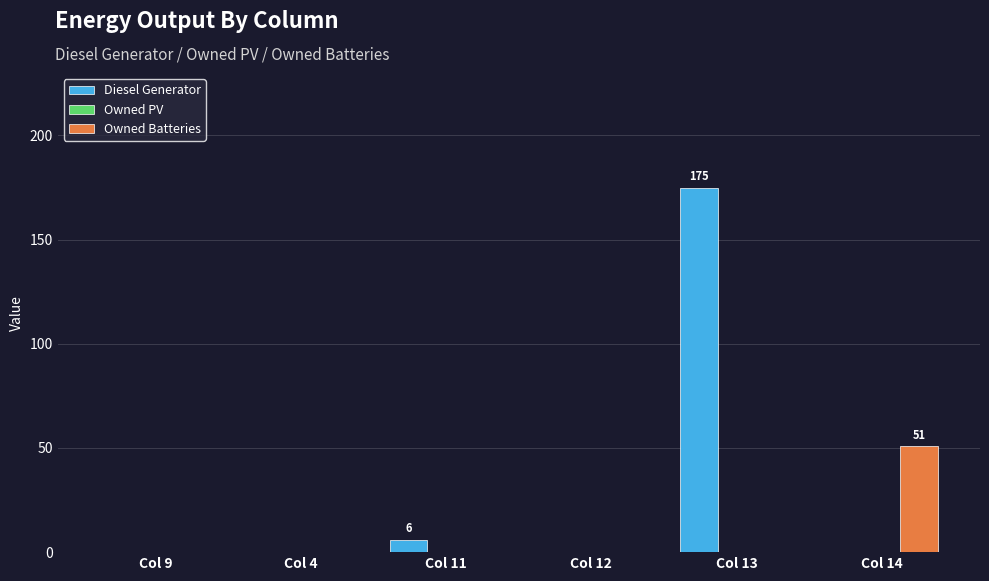

Reading right to left, what are all the values shown in this chart?

Diesel Generator: Col 14=0	Col 13=175	Col 12=0	Col 11=6	Col 4=0	Col 9=0
Owned Batteries: Col 14=51	Col 13=0	Col 12=0	Col 11=0	Col 4=0	Col 9=0